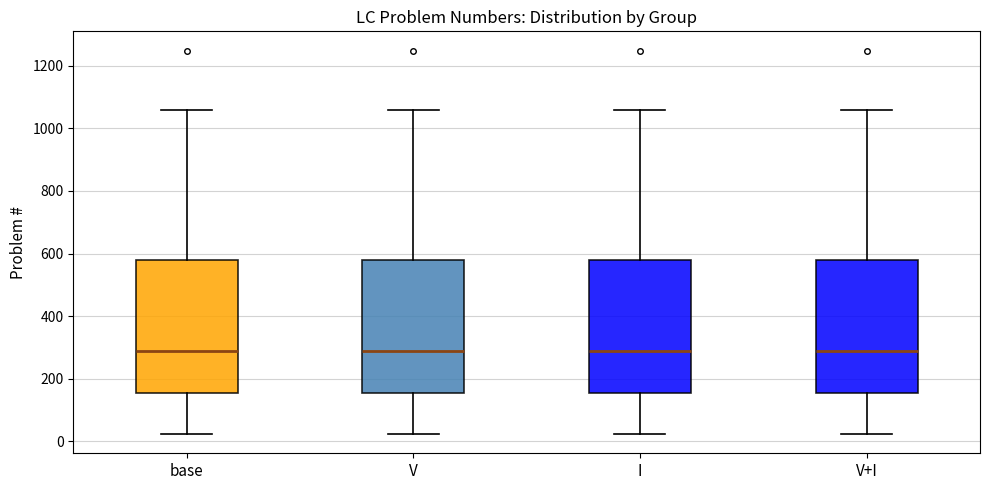

Reading left to right, transcribe this box plot: for each box, give where its median line is, the range the box spans, and where its two whiskers end, as read against the y-axis. The values are not printed on the chart, so give them approximately, as read against the axis.

base: median 280, box 160 to 580, whiskers 20 to 1060
V: median 280, box 160 to 580, whiskers 20 to 1060
I: median 280, box 160 to 580, whiskers 20 to 1060
V+I: median 280, box 160 to 580, whiskers 20 to 1060